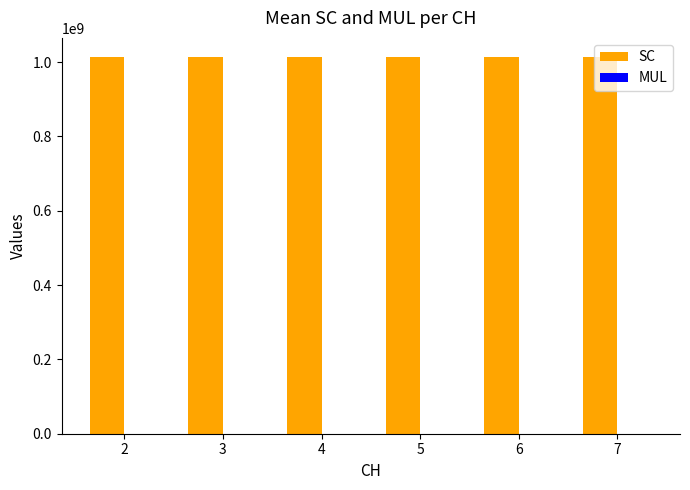

What is the maximum value shown in the chart?

1014560243